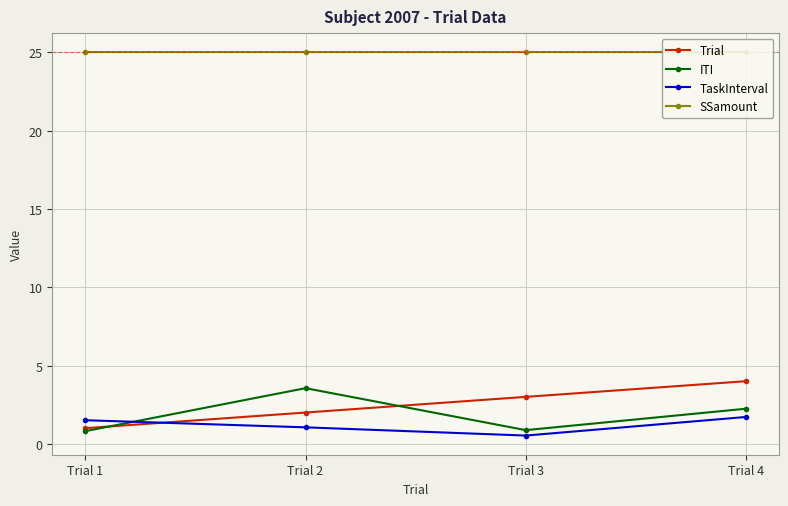

Between Trial 3 and Trial 4, which series saw the biggest shift?

ITI